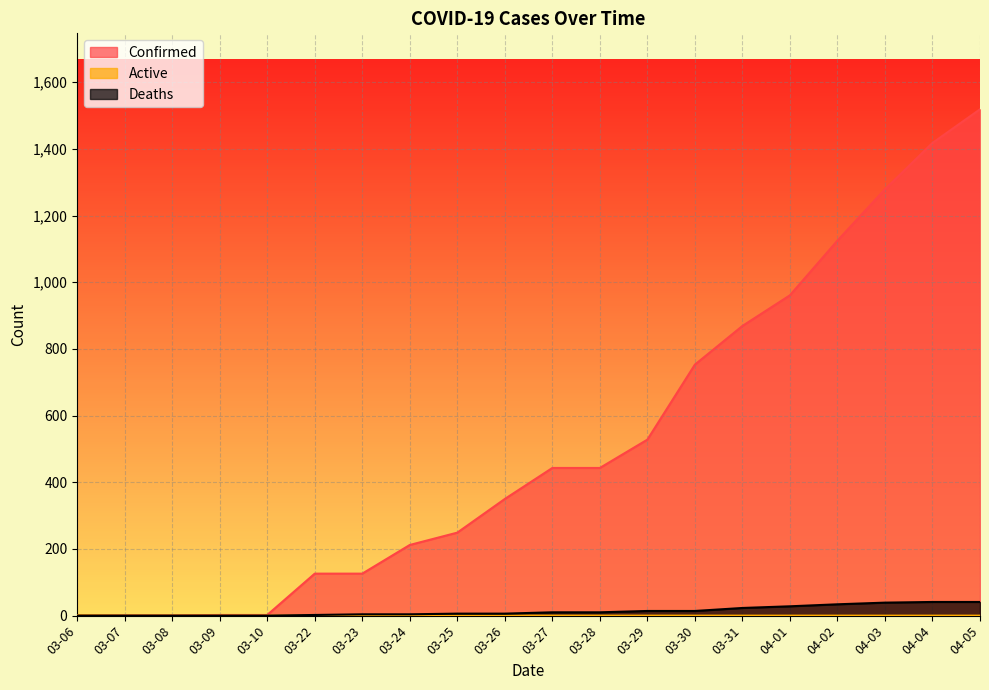

What is the difference between the Deaths values at 03-31 and 03-27?

13